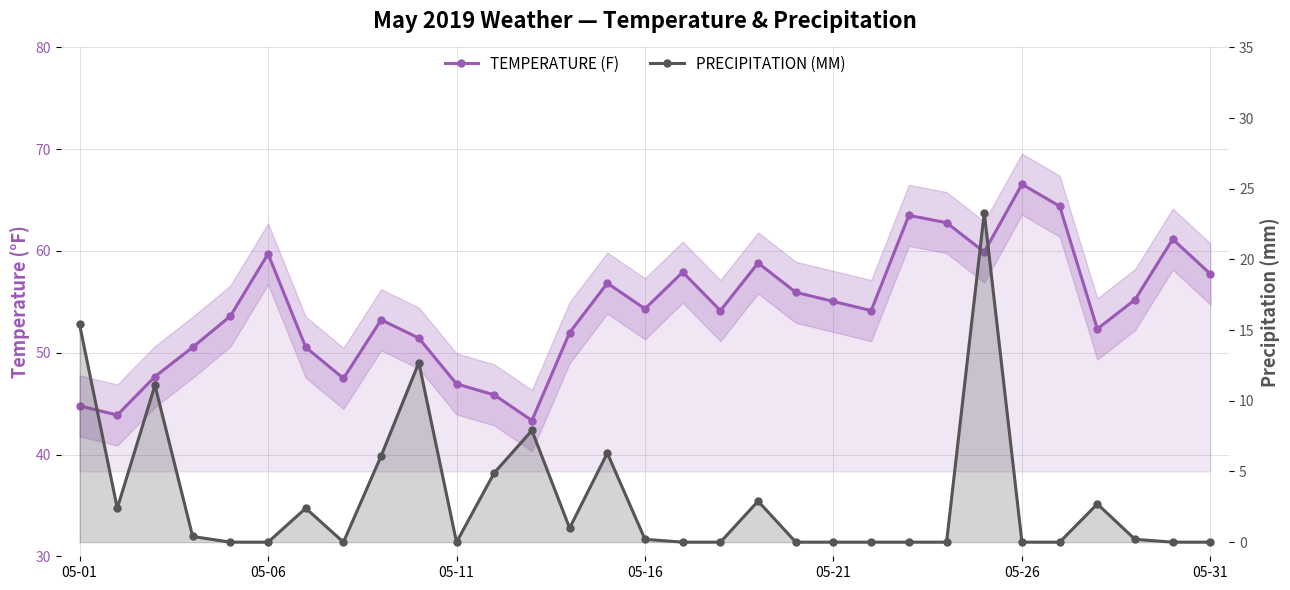

True or false: PRECIPITATION (MM) and TEMPERATURE (F) cross at least once.

False